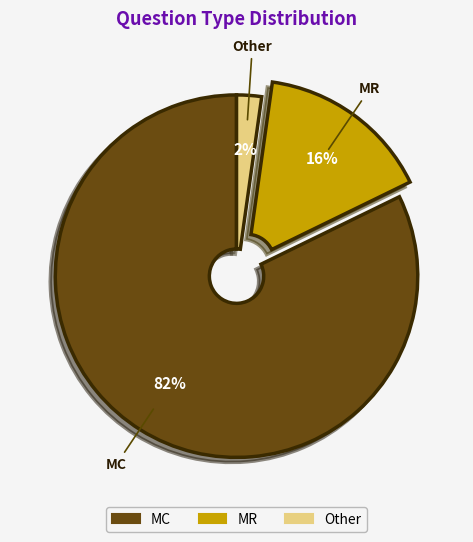

Which category has the biggest portion of the pie?

MC